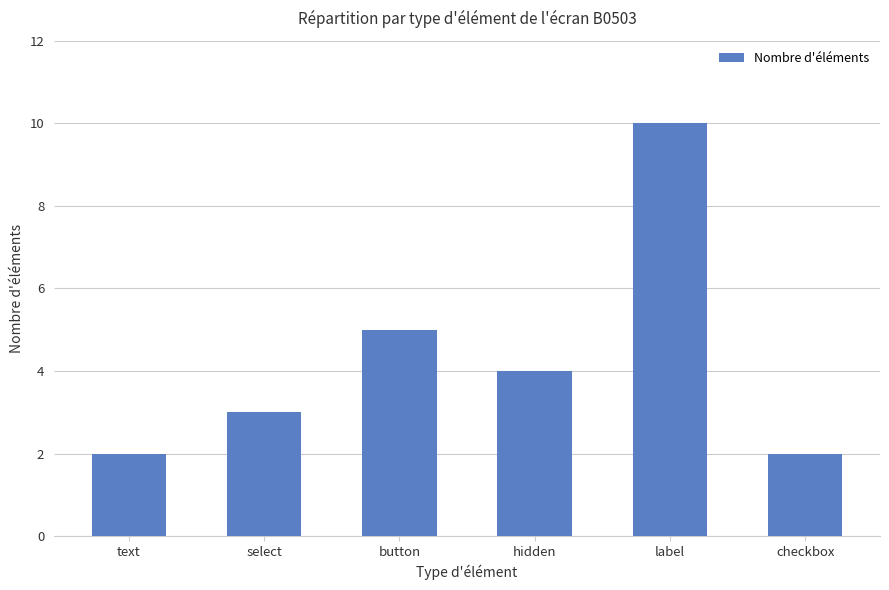

True or false: the data shows 2 at checkbox.

True